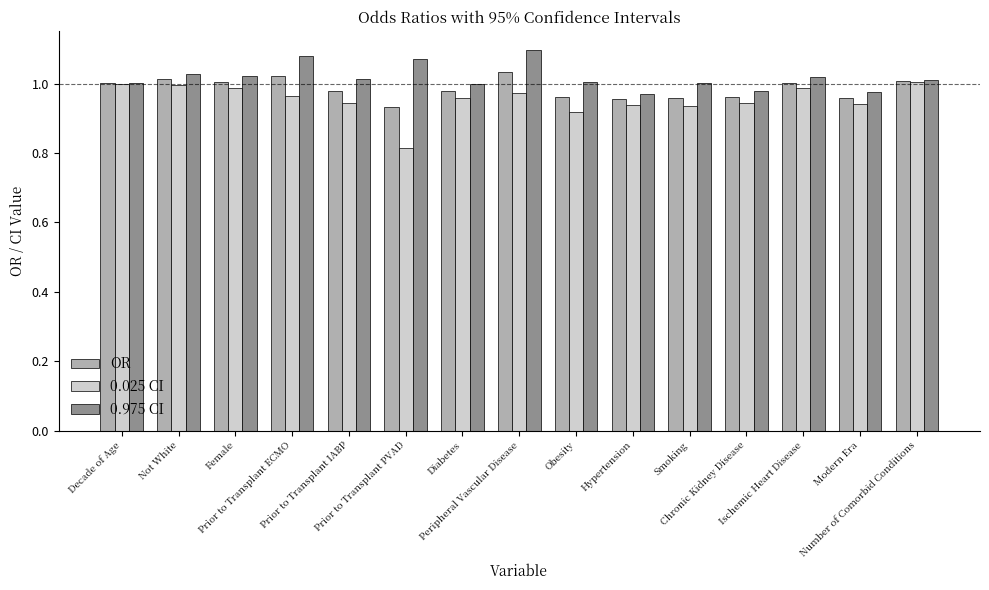

What is the total value across all series at Peripheral Vascular Disease?

3.1